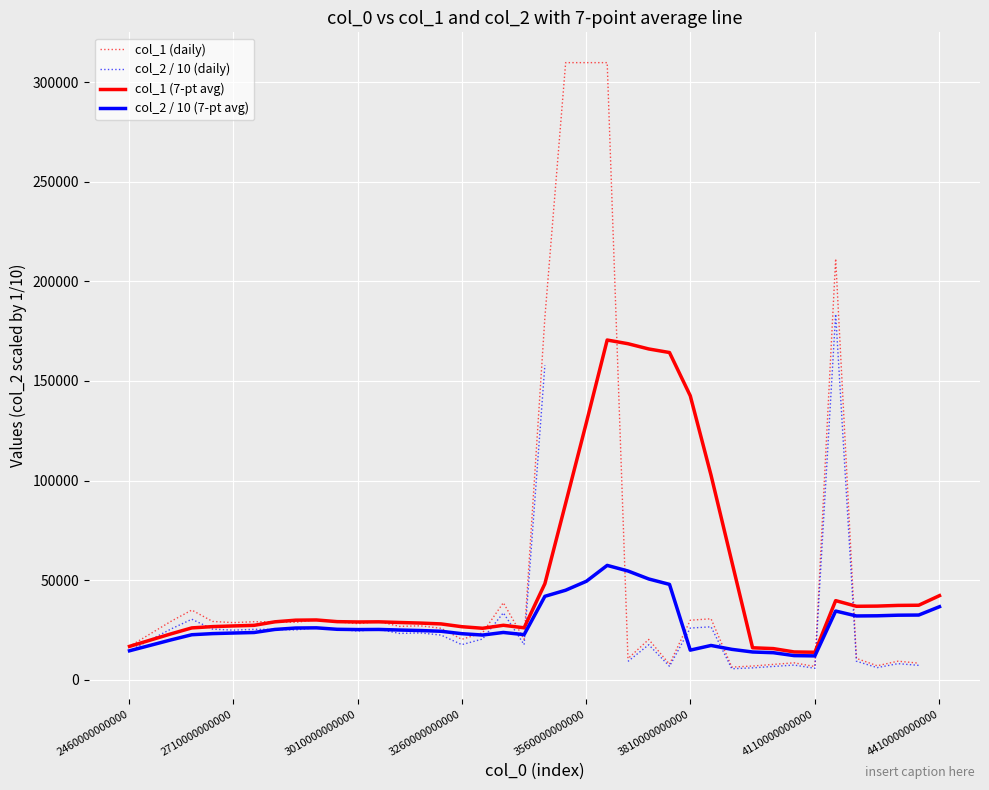

Is it true that col_1 (7-pt avg) equals 15689.9 at 31?

True